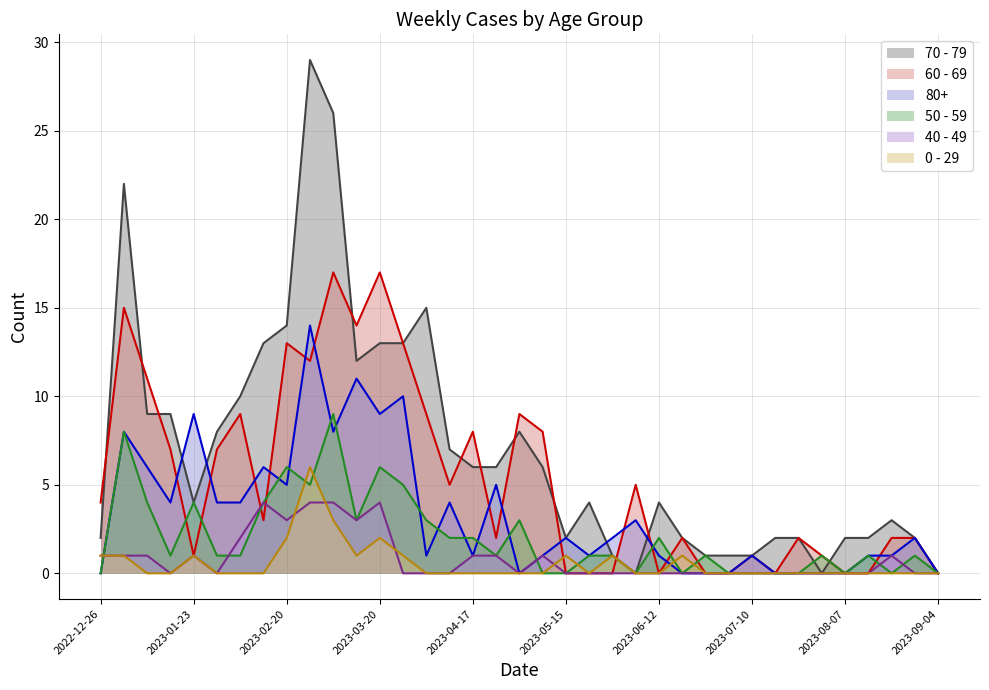

Is the value of 40 - 49 at 2023-04-10 greater than the value of 60 - 69 at 2023-01-30?

No